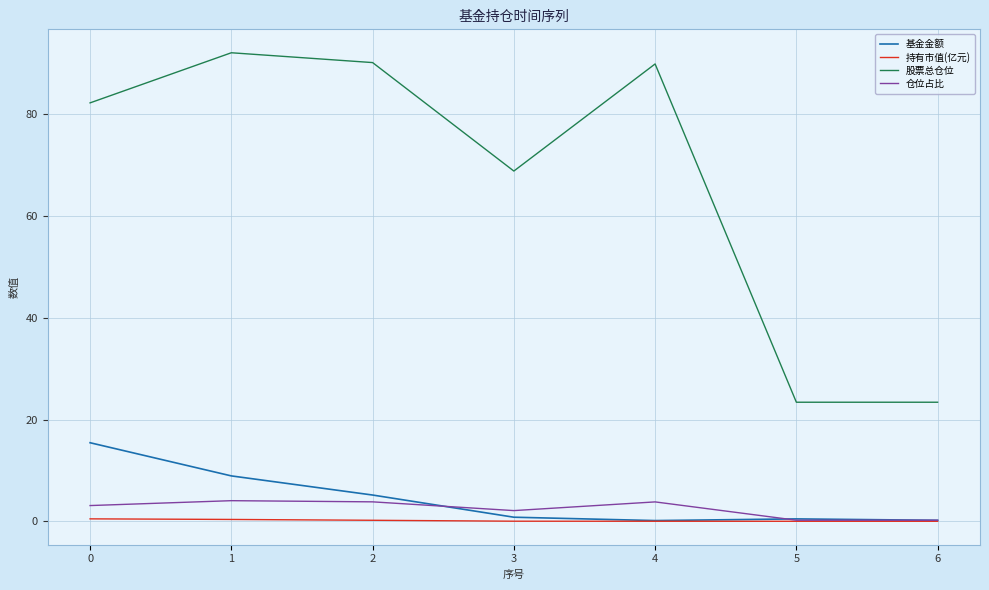

Is this an area chart (filled region under the line)?

No